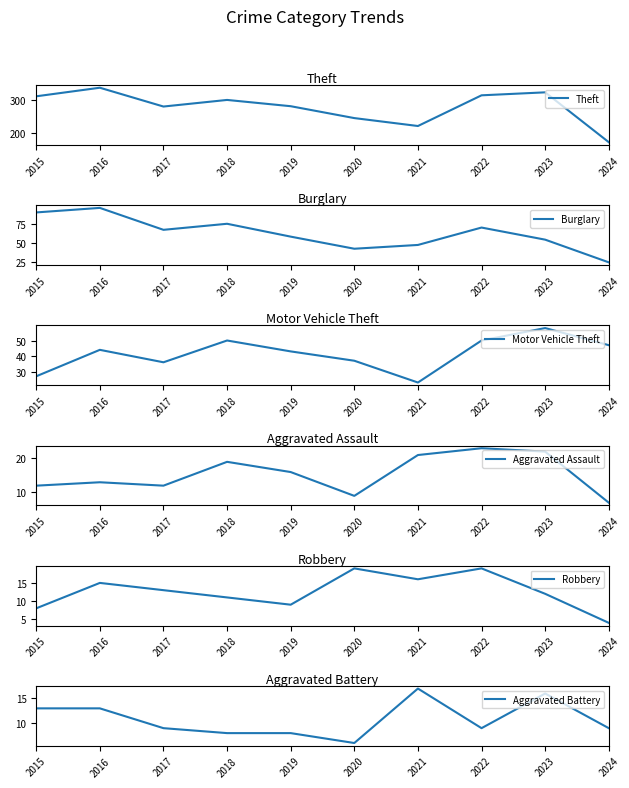

Where is Theft nearest to the value 254?

2020